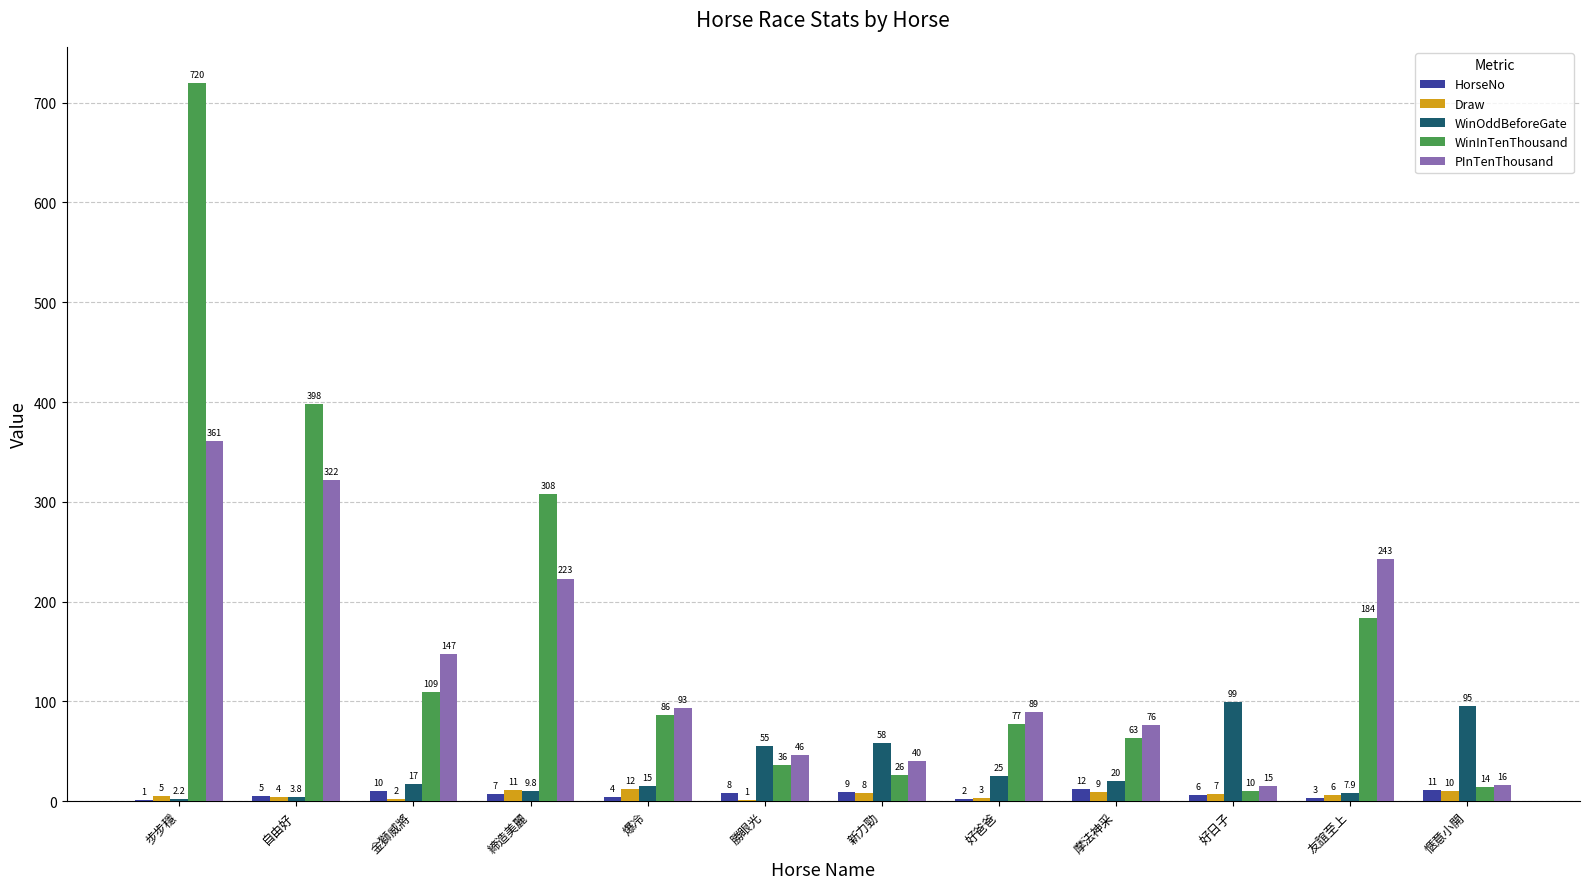

Which category has the highest value across all series?

步步穩